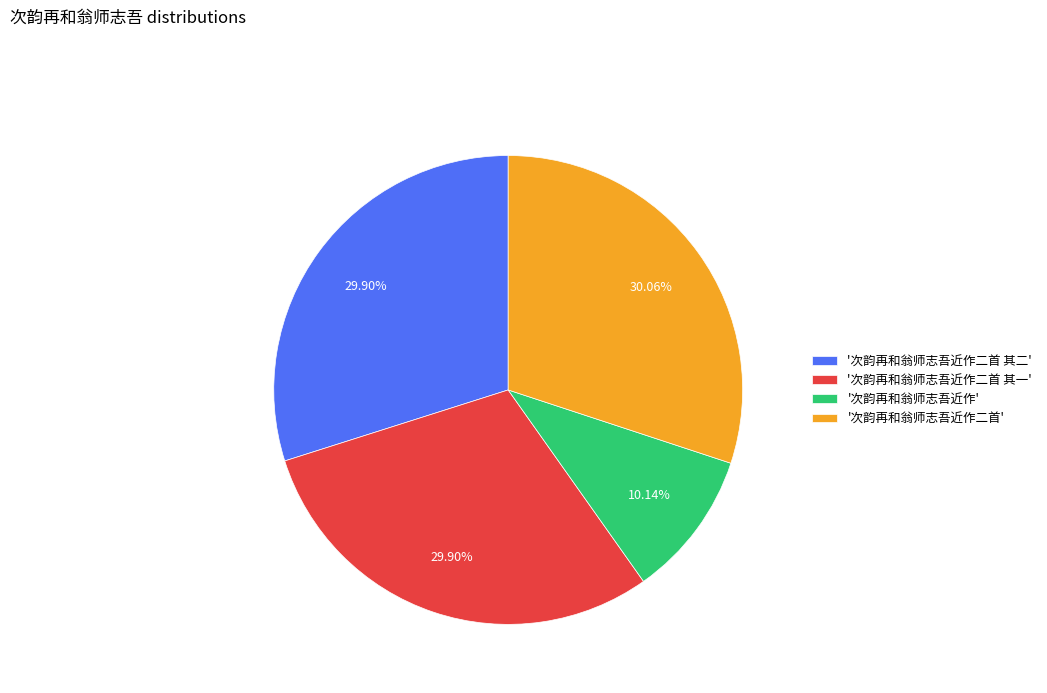

Count the number of slices in the pie.

4